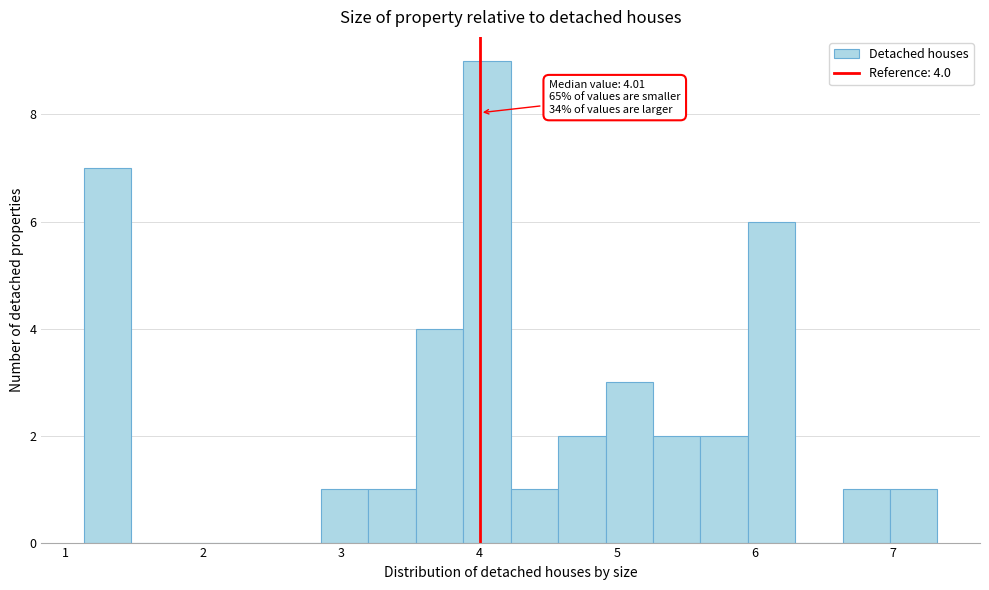

Read against the x-axis, roughly where is the centre of the tallest bar?

4.1